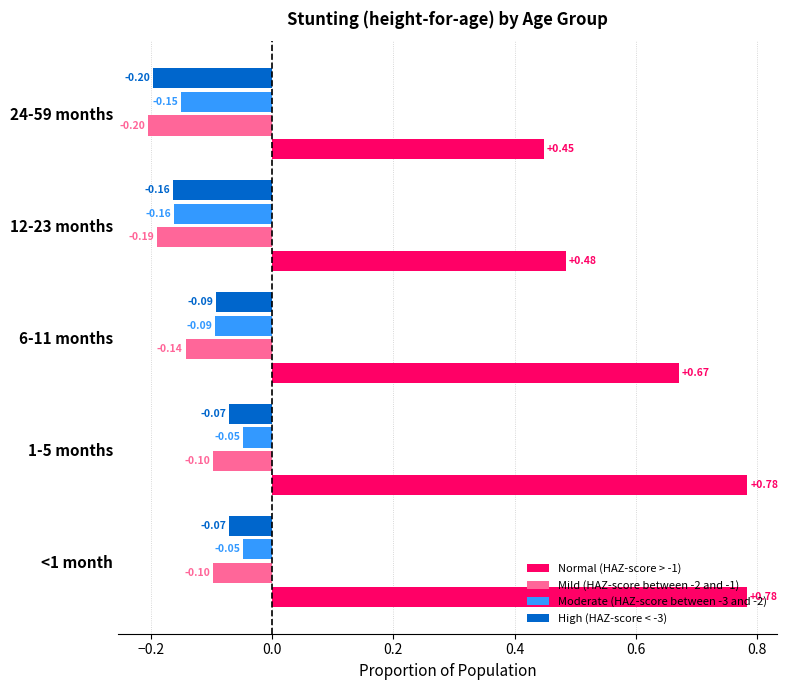

What is the difference between the second highest and second lowest values in the Normal (HAZ-score > -1) series?

0.3